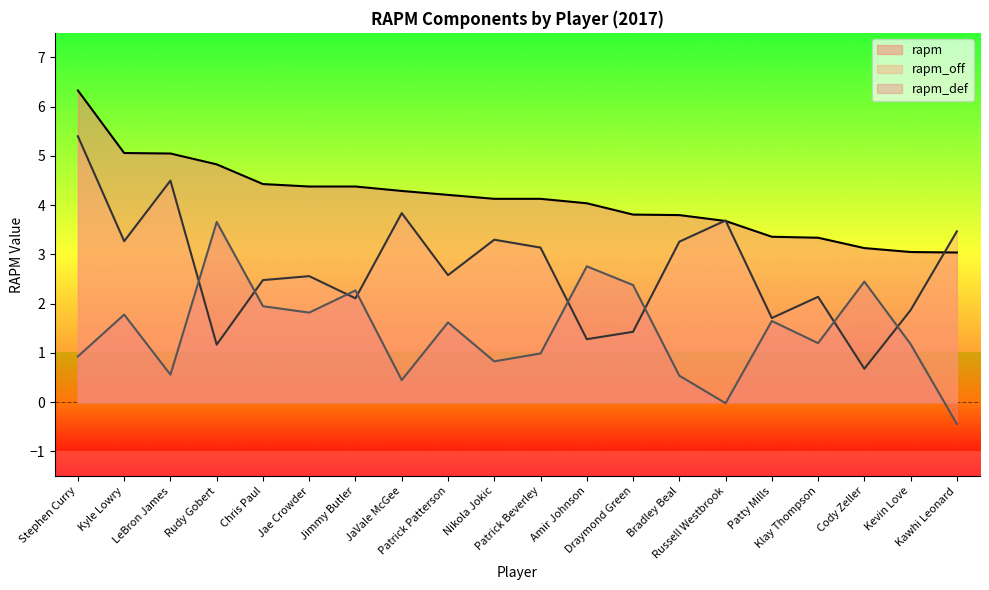

At which category does the chart reach its peak across all series?

Stephen Curry